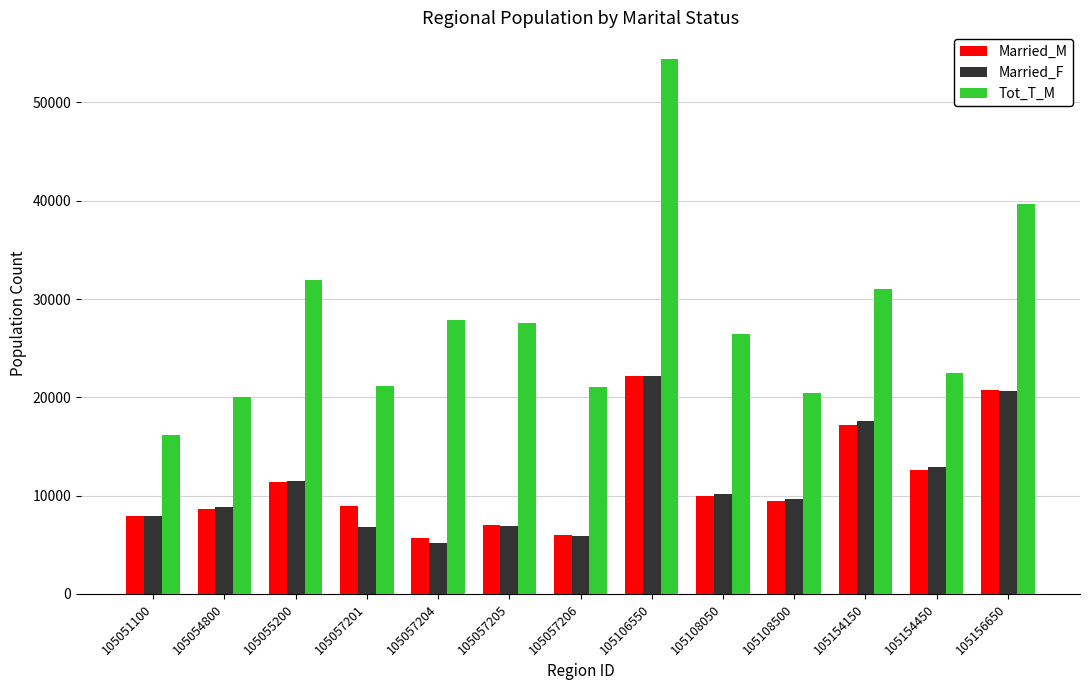

What is the total value across all series at 105108500?

39518